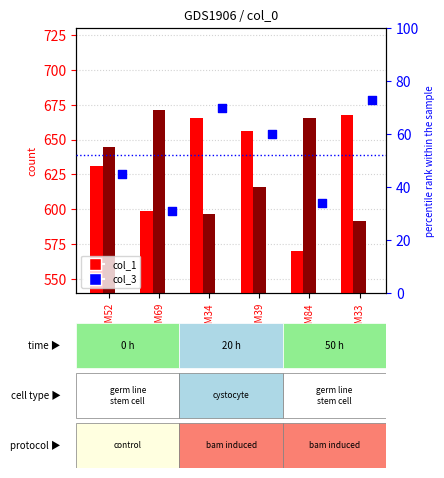

At how many categories does at least one series exceed 53?

6